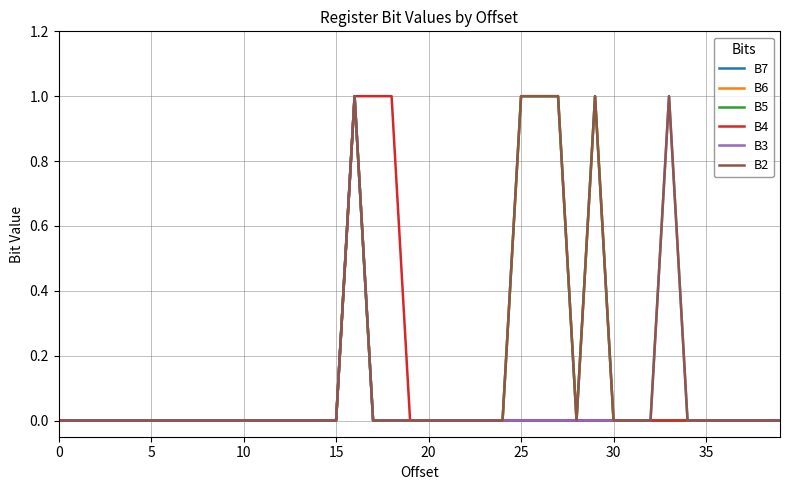

What is the maximum value shown in the chart?

1